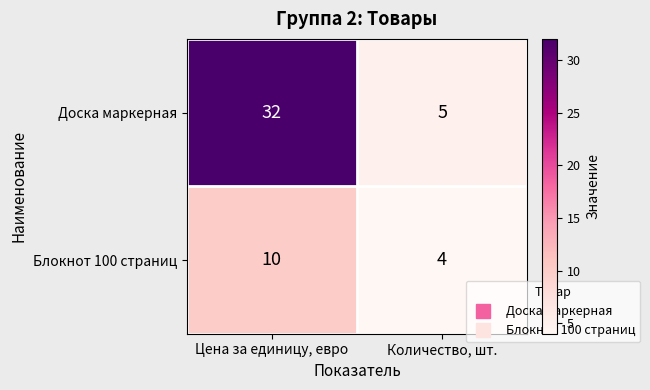

List the series in order of their peak value, lowest first.

Блокнот 100 страниц, Доска маркерная